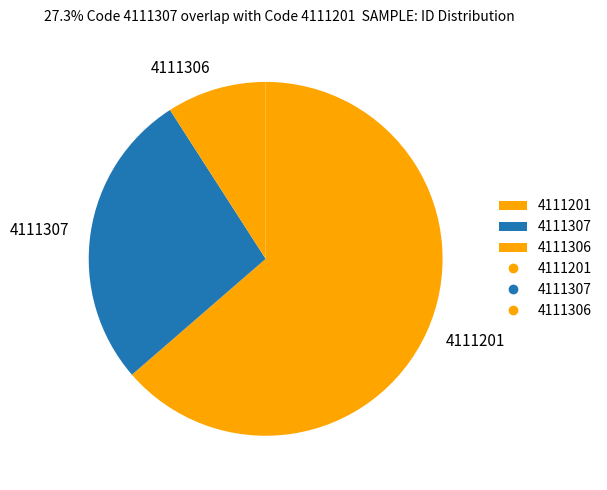

How many slices are in this pie chart?

3